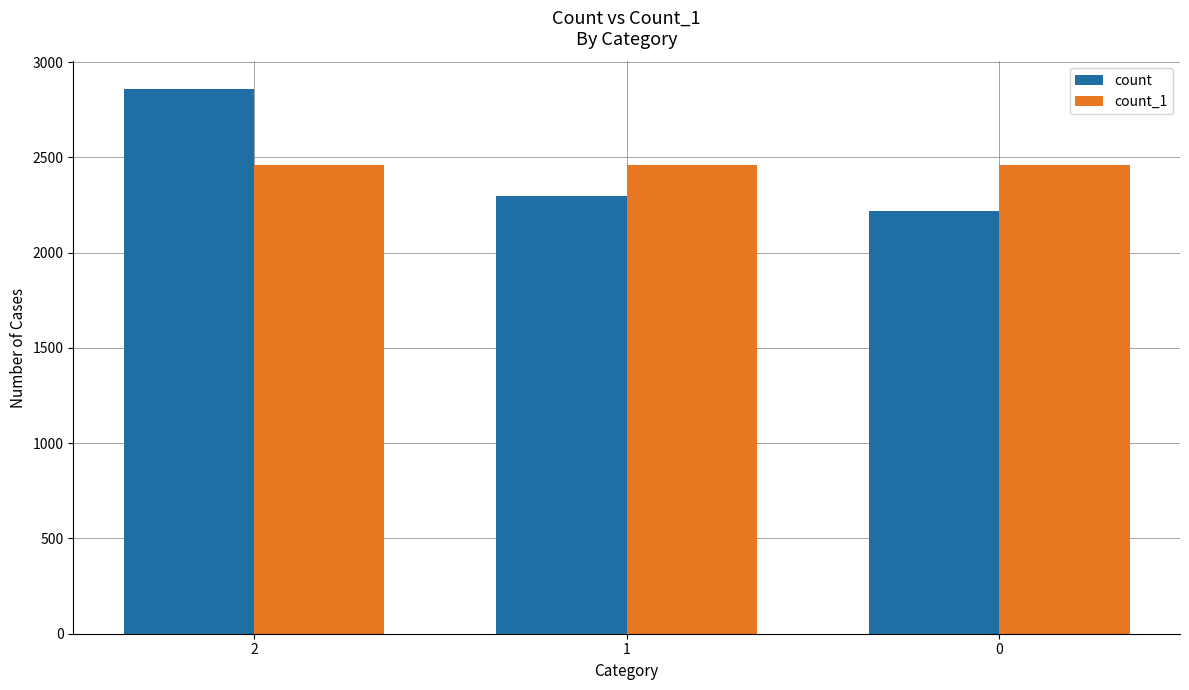

What value does the count_1 series have at 0?

2459